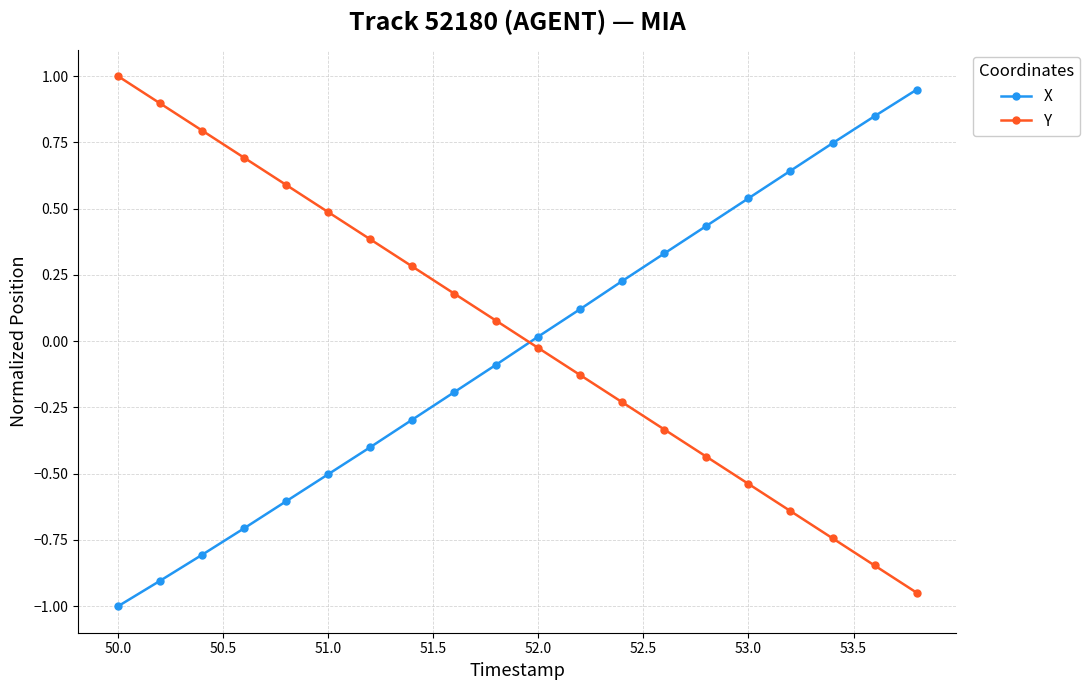

How many lines are shown in the chart?

2